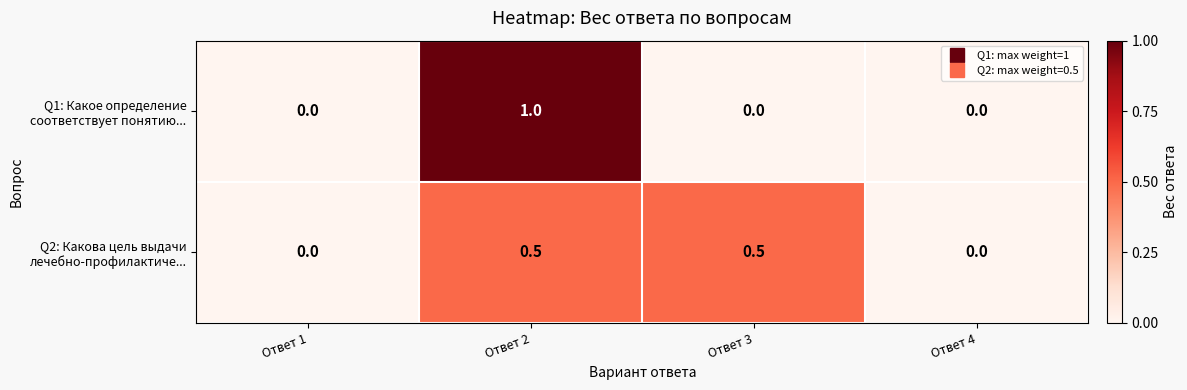

Which category has the highest value across all series?

Ответ 2